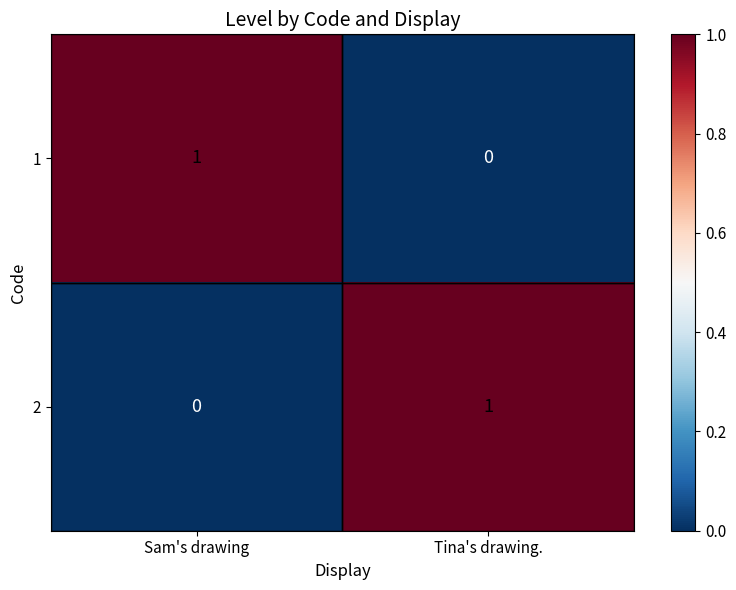

Where is 2 nearest to the value 0?

Sam's drawing